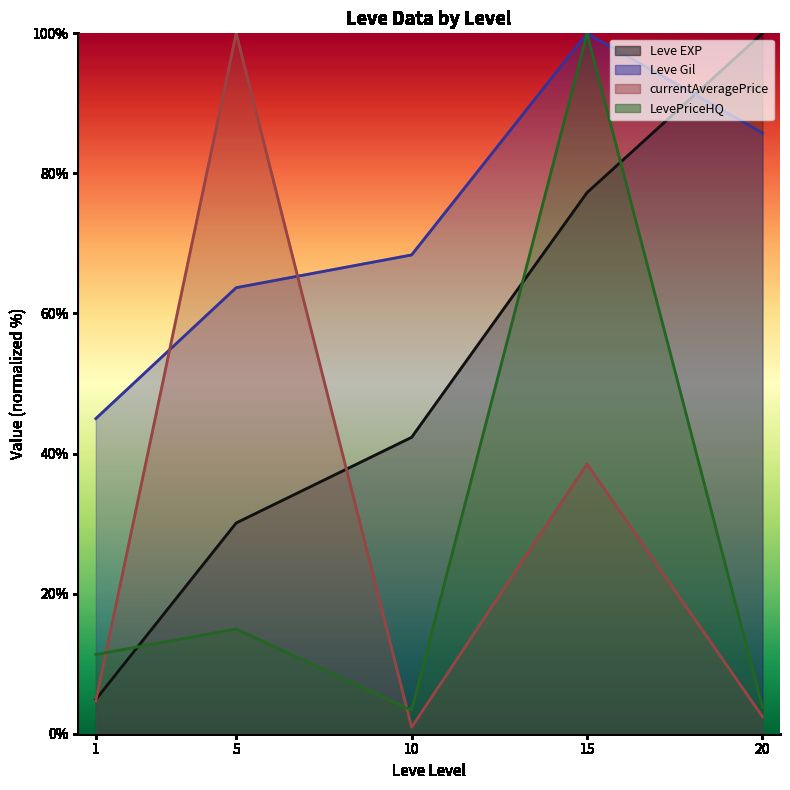

Where does the data first go above 42?

10